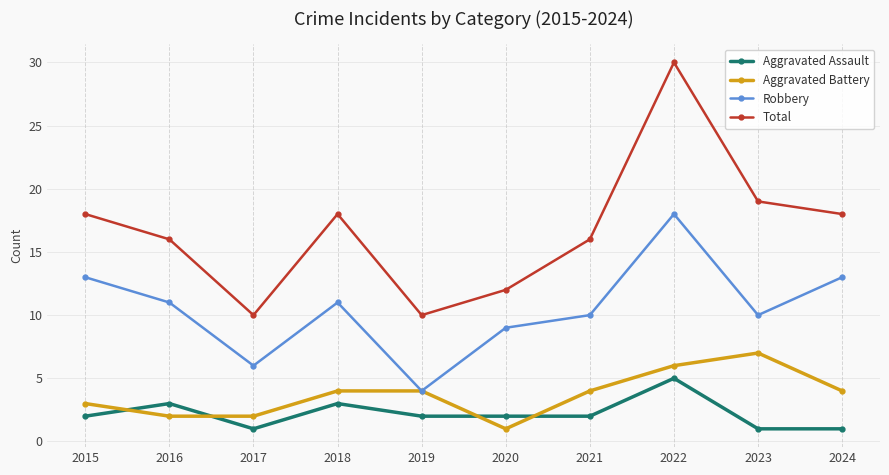

At which label is Total closest to 20?

2023